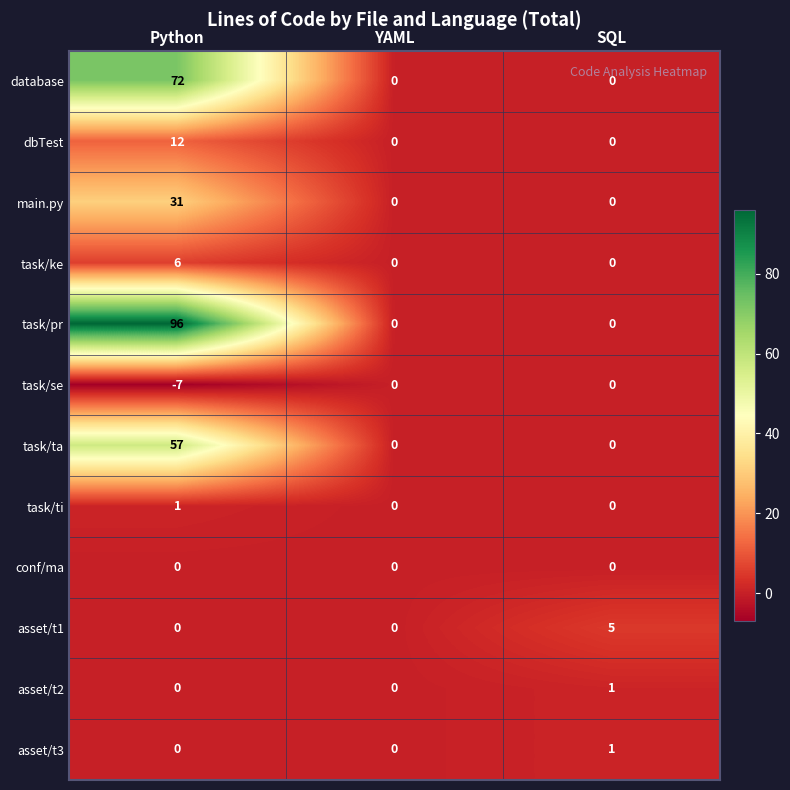

The value of task/se at Python is -7. True or false?

True